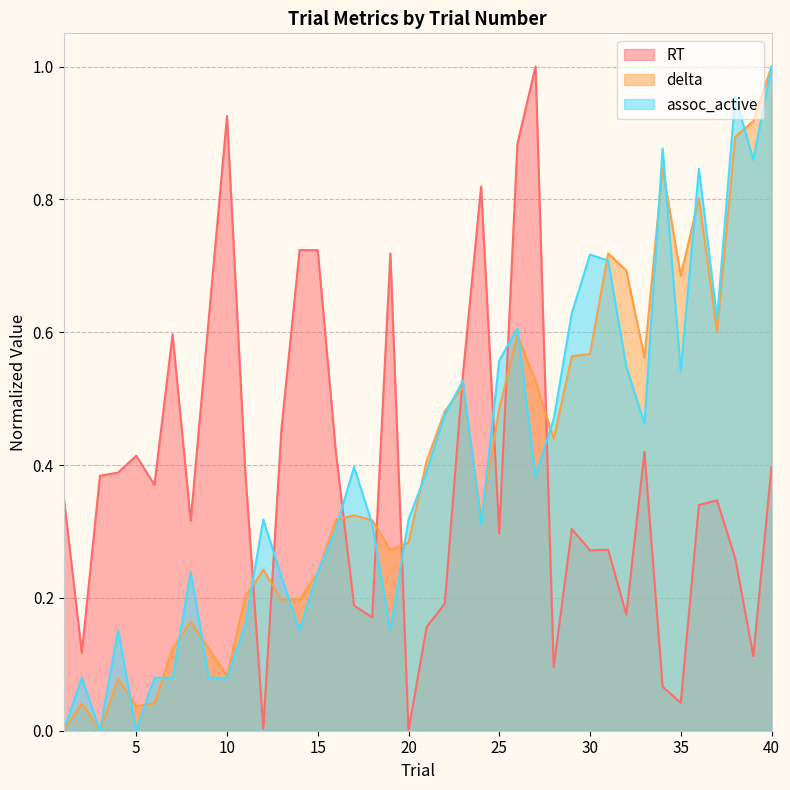

Reading left to right, list all the values displayed in this chart.

RT: 0.4	0.1	0.4	0.4	0.4	0.4	0.6	0.3	0.6	0.9	0.4	0.0	0.5	0.7	0.7	0.4	0.2	0.2	0.7	0.0	0.2	0.2	0.5	0.8	0.3	0.9	1.0	0.1	0.3	0.3	0.3	0.2	0.4	0.1	0.0	0.3	0.3	0.3	0.1	0.4
delta: 0.0	0.0	0.0	0.1	0.0	0.0	0.1	0.2	0.1	0.1	0.2	0.2	0.2	0.2	0.2	0.3	0.3	0.3	0.3	0.3	0.4	0.5	0.5	0.3	0.5	0.6	0.5	0.4	0.6	0.6	0.7	0.7	0.6	0.8	0.7	0.8	0.6	0.9	0.9	1.0
assoc_active: 0.0	0.1	0.0	0.2	0.0	0.1	0.1	0.2	0.1	0.1	0.2	0.3	0.2	0.2	0.2	0.3	0.4	0.3	0.2	0.3	0.4	0.5	0.5	0.3	0.6	0.6	0.4	0.5	0.6	0.7	0.7	0.5	0.5	0.9	0.5	0.8	0.6	1.0	0.9	1.0